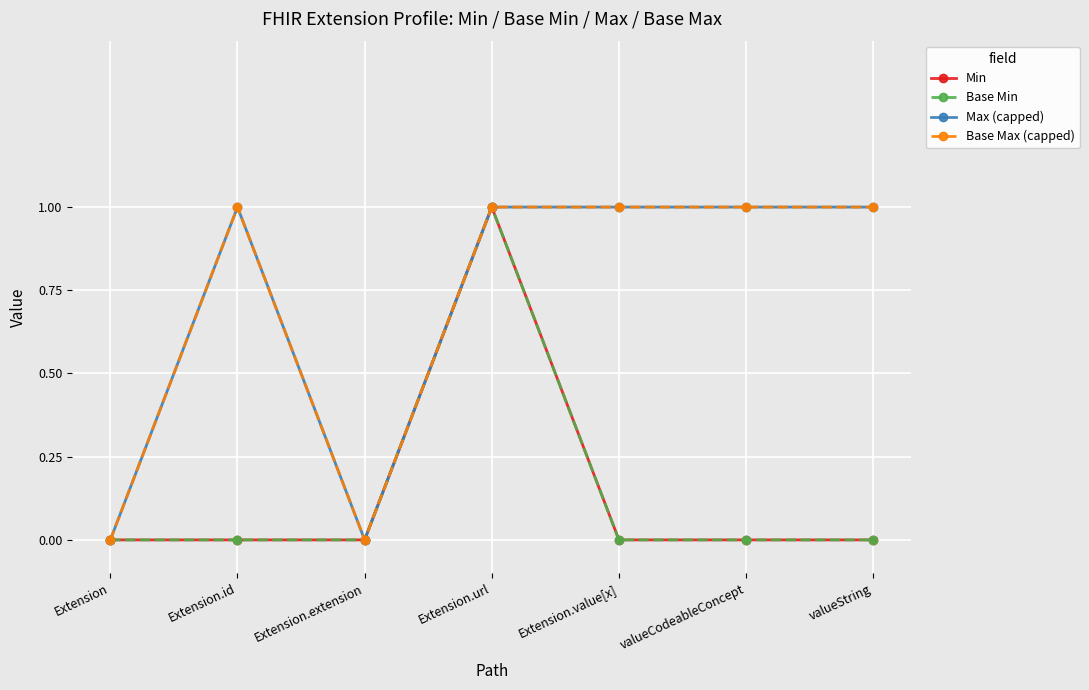

Is this an area chart (filled region under the line)?

No